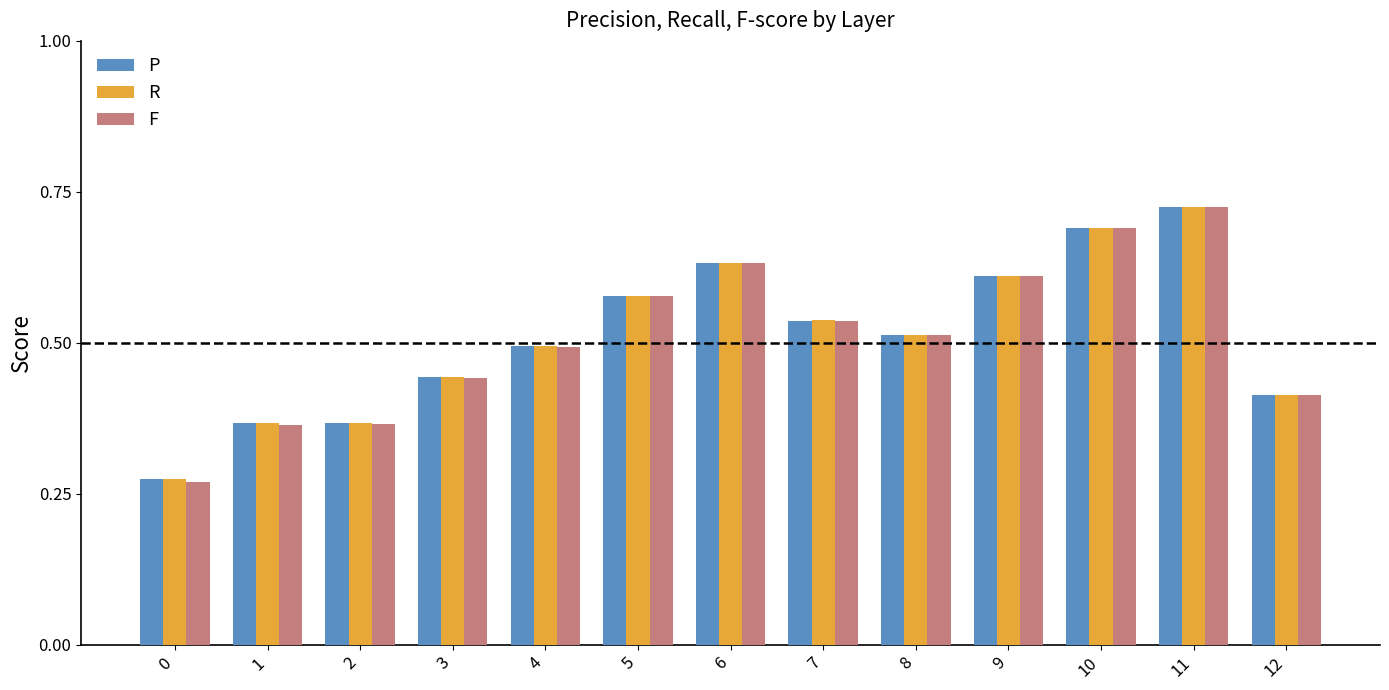

How many bars are there in each group?

3